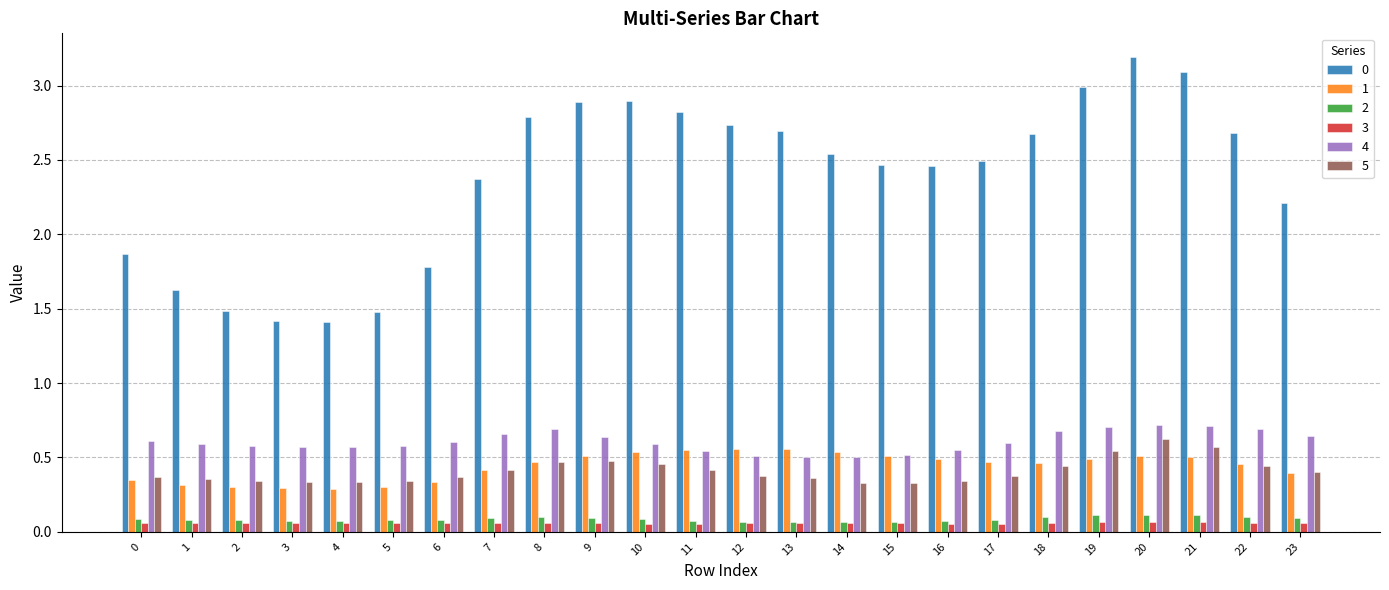

True or false: 0 has a value of 4.8 at 9.

False